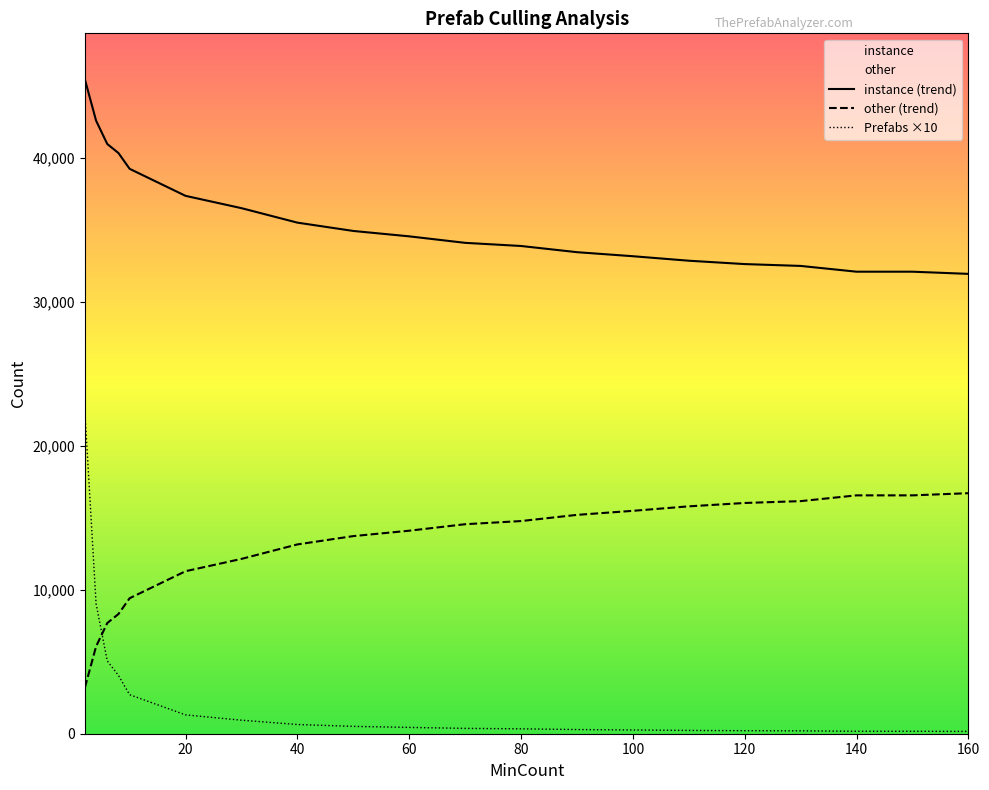

Where do other and Prefabs first cross each other?

4 and 6